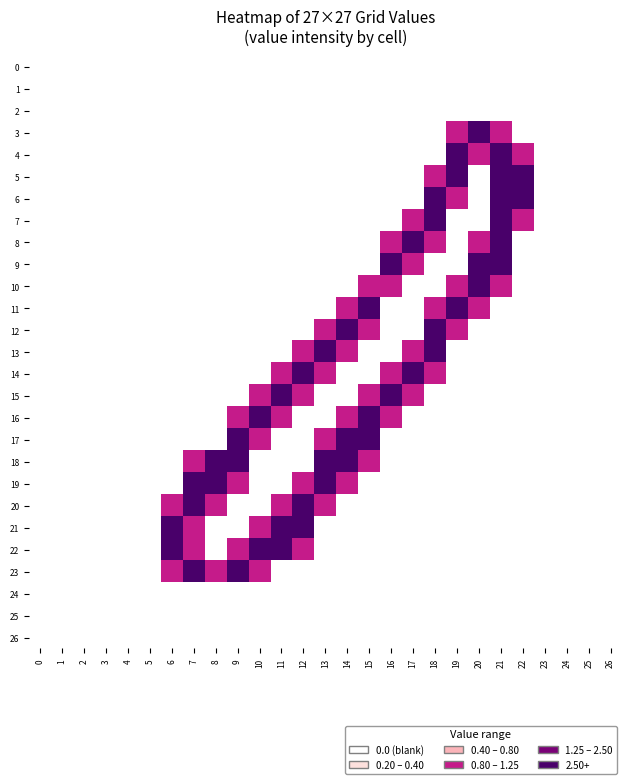

Rank the series by their maximum value, from highest to lowest.

8, 10, 11, 12, 14, 16, 20, 3, 4, 5, 6, 7, 9, 13, 15, 17, 18, 19, 21, 22, 23, 0, 1, 2, 24, 25, 26